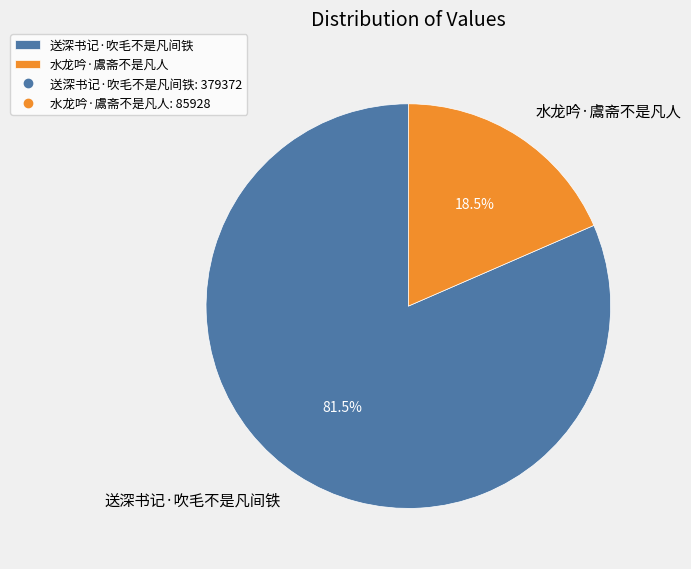

To the nearest percent, what is the combined percentage of 送深书记·吹毛不是凡间铁 and 水龙吟·鬳斋不是凡人?

100%